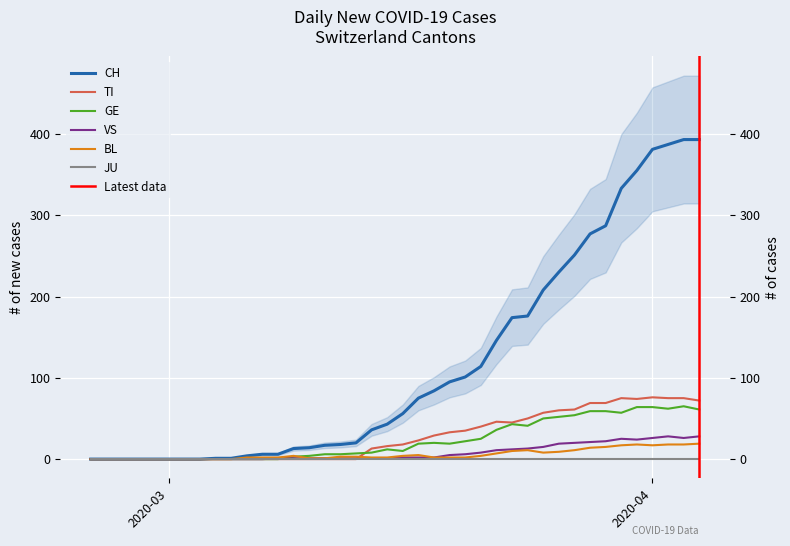

How many data points does each series have?

40